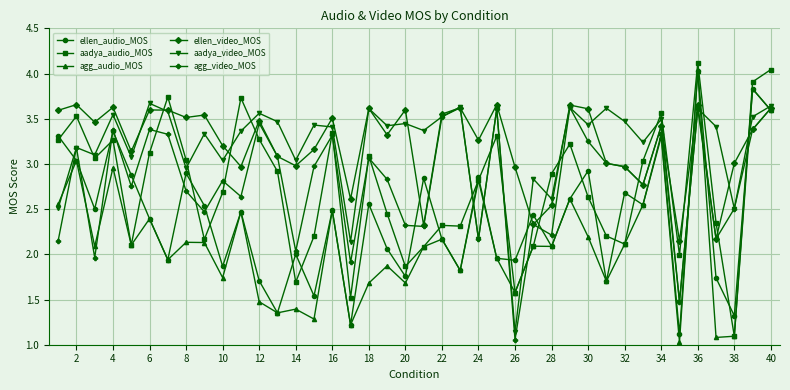

Does the chart display data point markers on the line(s)?

Yes